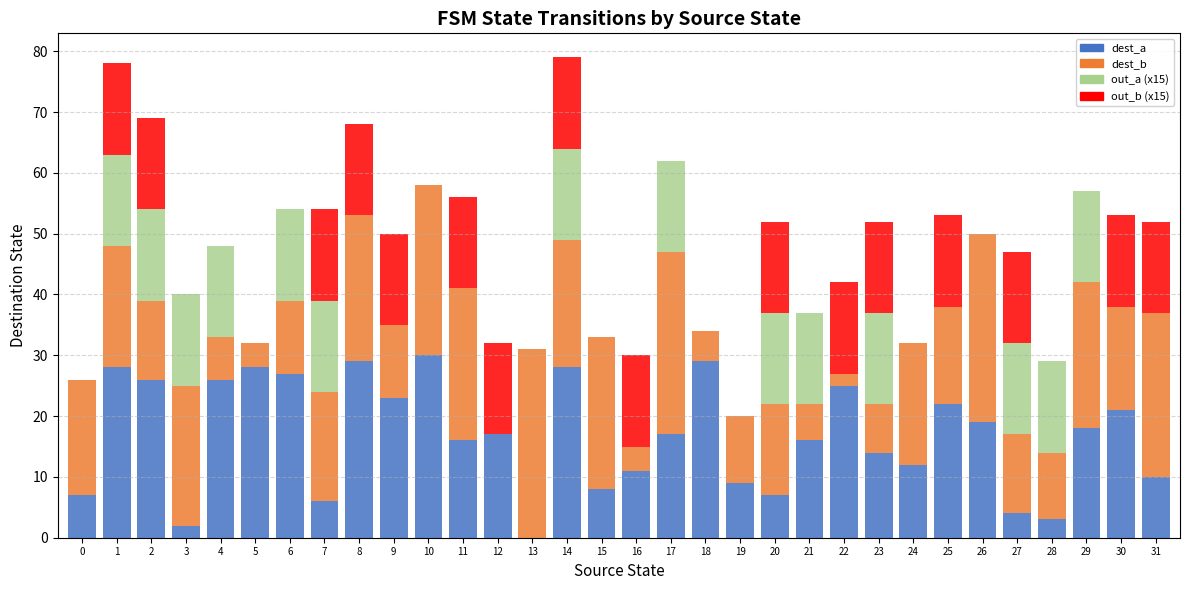

List the series in order of their peak value, lowest first.

out_a (x15), out_b (x15), dest_a, dest_b